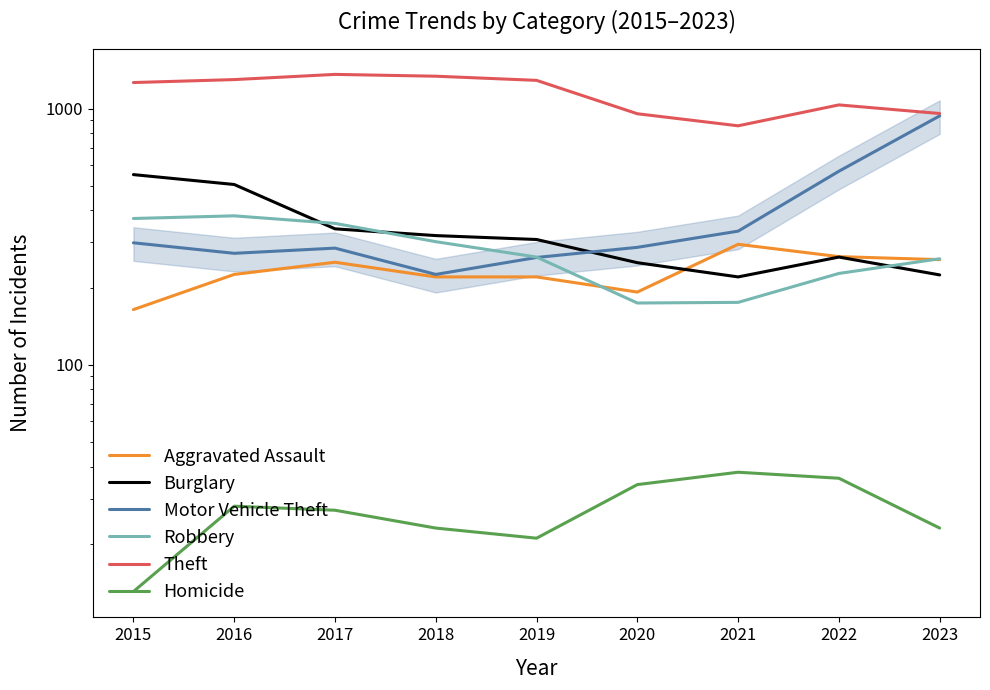

At which category is the sum across all series the highest?

2016